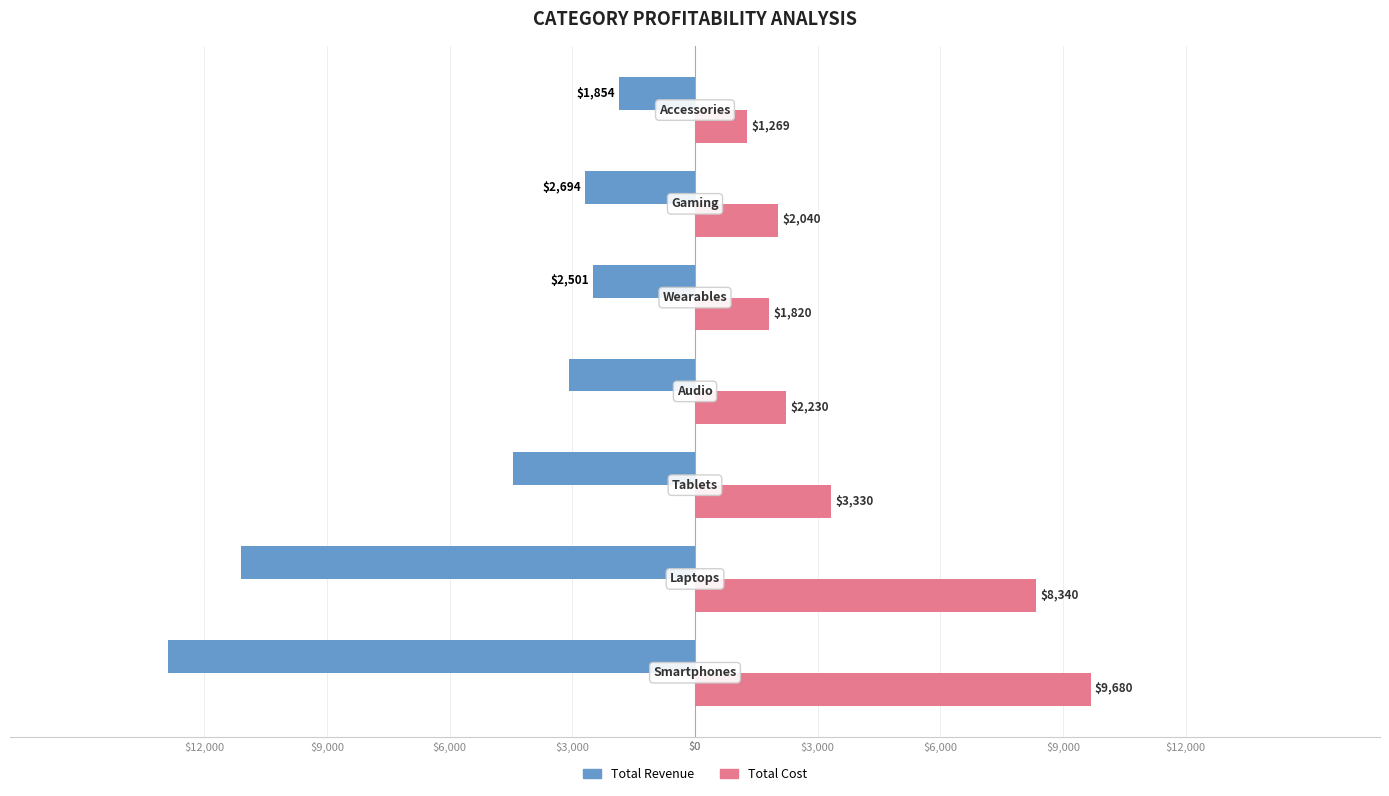

What are all the series names shown in the legend?

Total Revenue, Total Cost